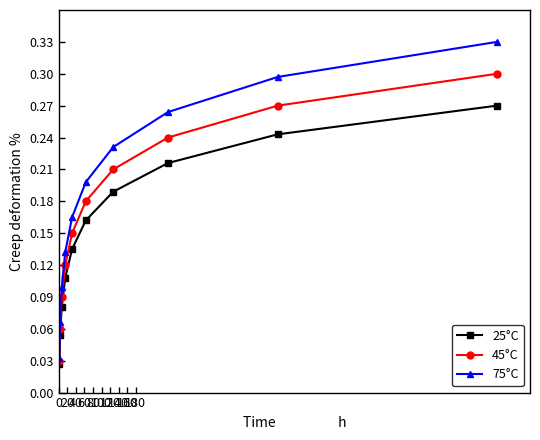

Which series has the widest spread of values?

75°C